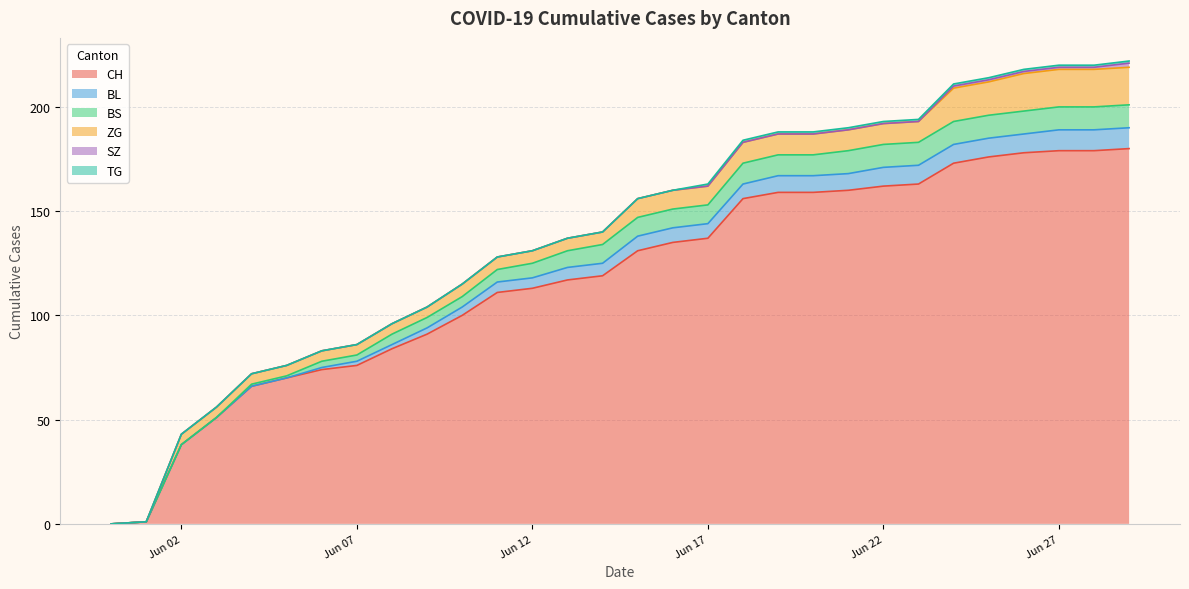

Reading left to right, list all the values displayed in this chart.

CH: 2020-05-31=0	2020-06-01=1	2020-06-02=38	2020-06-03=51	2020-06-04=66	2020-06-05=70	2020-06-06=74	2020-06-07=76	2020-06-08=84	2020-06-09=91	2020-06-10=100	2020-06-11=111	2020-06-12=113	2020-06-13=117	2020-06-14=119	2020-06-15=131	2020-06-16=135	2020-06-17=137	2020-06-18=156	2020-06-19=159	2020-06-20=159	2020-06-21=160	2020-06-22=162	2020-06-23=163	2020-06-24=173	2020-06-25=176	2020-06-26=178	2020-06-27=179	2020-06-28=179	2020-06-29=180
BL: 2020-05-31=0	2020-06-01=0	2020-06-02=0	2020-06-03=0	2020-06-04=0	2020-06-05=0	2020-06-06=1	2020-06-07=2	2020-06-08=2	2020-06-09=3	2020-06-10=4	2020-06-11=5	2020-06-12=5	2020-06-13=6	2020-06-14=6	2020-06-15=7	2020-06-16=7	2020-06-17=7	2020-06-18=7	2020-06-19=8	2020-06-20=8	2020-06-21=8	2020-06-22=9	2020-06-23=9	2020-06-24=9	2020-06-25=9	2020-06-26=9	2020-06-27=10	2020-06-28=10	2020-06-29=10
BS: 2020-05-31=0	2020-06-01=0	2020-06-02=0	2020-06-03=0	2020-06-04=1	2020-06-05=1	2020-06-06=3	2020-06-07=3	2020-06-08=5	2020-06-09=5	2020-06-10=5	2020-06-11=6	2020-06-12=7	2020-06-13=8	2020-06-14=9	2020-06-15=9	2020-06-16=9	2020-06-17=9	2020-06-18=10	2020-06-19=10	2020-06-20=10	2020-06-21=11	2020-06-22=11	2020-06-23=11	2020-06-24=11	2020-06-25=11	2020-06-26=11	2020-06-27=11	2020-06-28=11	2020-06-29=11
ZG: 2020-05-31=0	2020-06-01=0	2020-06-02=5	2020-06-03=5	2020-06-04=5	2020-06-05=5	2020-06-06=5	2020-06-07=5	2020-06-08=5	2020-06-09=5	2020-06-10=6	2020-06-11=6	2020-06-12=6	2020-06-13=6	2020-06-14=6	2020-06-15=9	2020-06-16=9	2020-06-17=9	2020-06-18=10	2020-06-19=10	2020-06-20=10	2020-06-21=10	2020-06-22=10	2020-06-23=10	2020-06-24=16	2020-06-25=16	2020-06-26=18	2020-06-27=18	2020-06-28=18	2020-06-29=18
SZ: 2020-05-31=0	2020-06-01=0	2020-06-02=0	2020-06-03=0	2020-06-04=0	2020-06-05=0	2020-06-06=0	2020-06-07=0	2020-06-08=0	2020-06-09=0	2020-06-10=0	2020-06-11=0	2020-06-12=0	2020-06-13=0	2020-06-14=0	2020-06-15=0	2020-06-16=0	2020-06-17=0	2020-06-18=0	2020-06-19=0	2020-06-20=0	2020-06-21=0	2020-06-22=0	2020-06-23=0	2020-06-24=1	2020-06-25=1	2020-06-26=1	2020-06-27=1	2020-06-28=1	2020-06-29=2
TG: 2020-05-31=0	2020-06-01=0	2020-06-02=0	2020-06-03=0	2020-06-04=0	2020-06-05=0	2020-06-06=0	2020-06-07=0	2020-06-08=0	2020-06-09=0	2020-06-10=0	2020-06-11=0	2020-06-12=0	2020-06-13=0	2020-06-14=0	2020-06-15=0	2020-06-16=0	2020-06-17=1	2020-06-18=1	2020-06-19=1	2020-06-20=1	2020-06-21=1	2020-06-22=1	2020-06-23=1	2020-06-24=1	2020-06-25=1	2020-06-26=1	2020-06-27=1	2020-06-28=1	2020-06-29=1